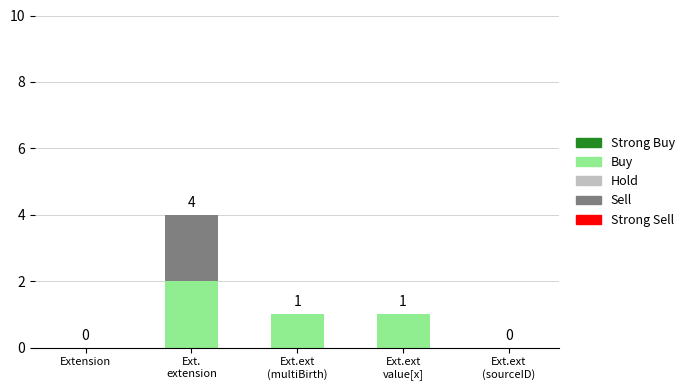

Is it true that Buy equals 0 at Extension?

True